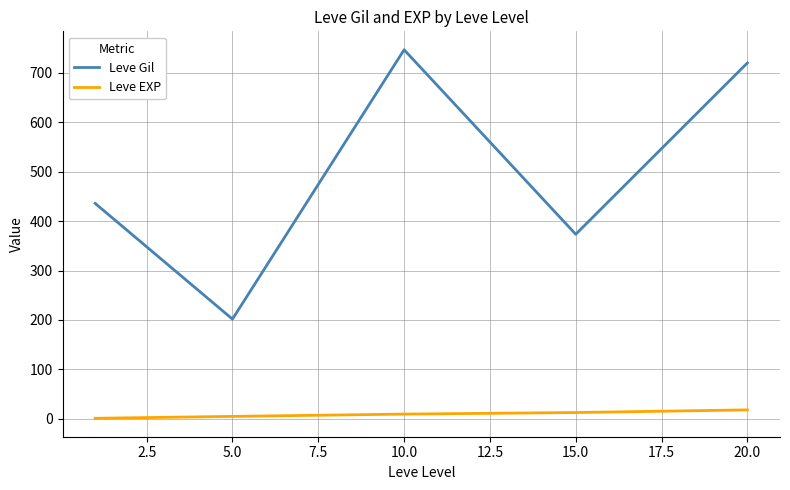

Which series has the widest spread of values?

Leve Gil